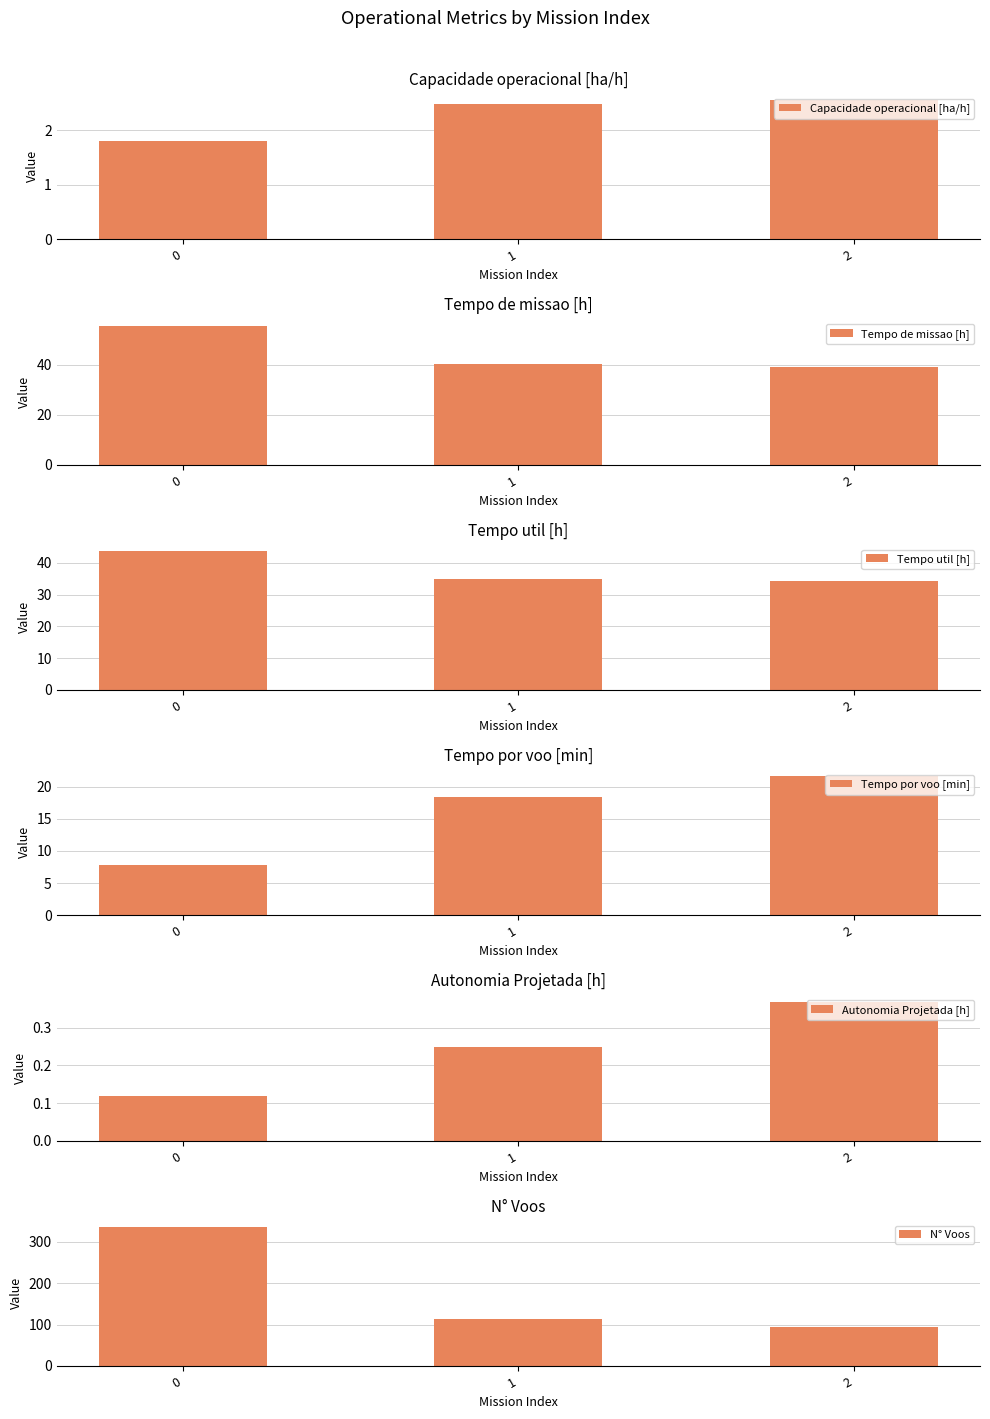

What is the sum of the Tempo por voo [min] values at 1 and 2?

40.1